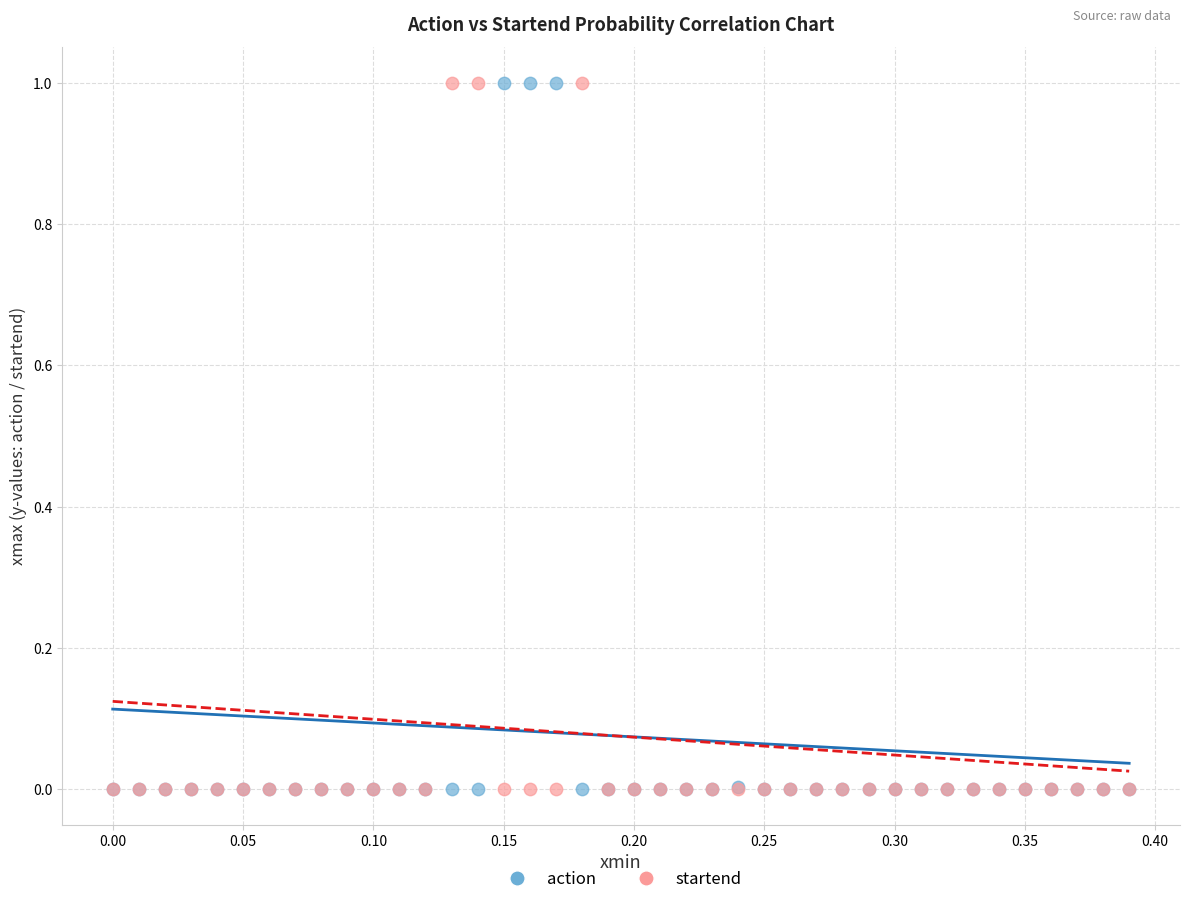

What are all the series names shown in the legend?

action, startend